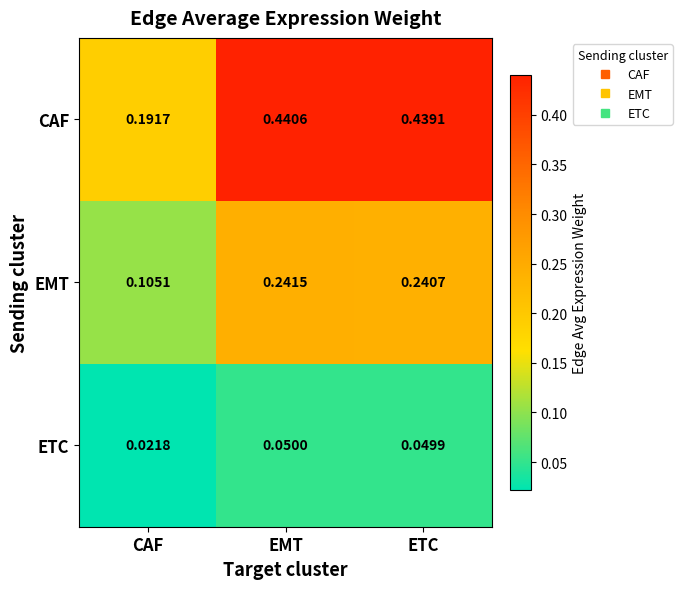

Which series has the largest range (max minus min)?

CAF